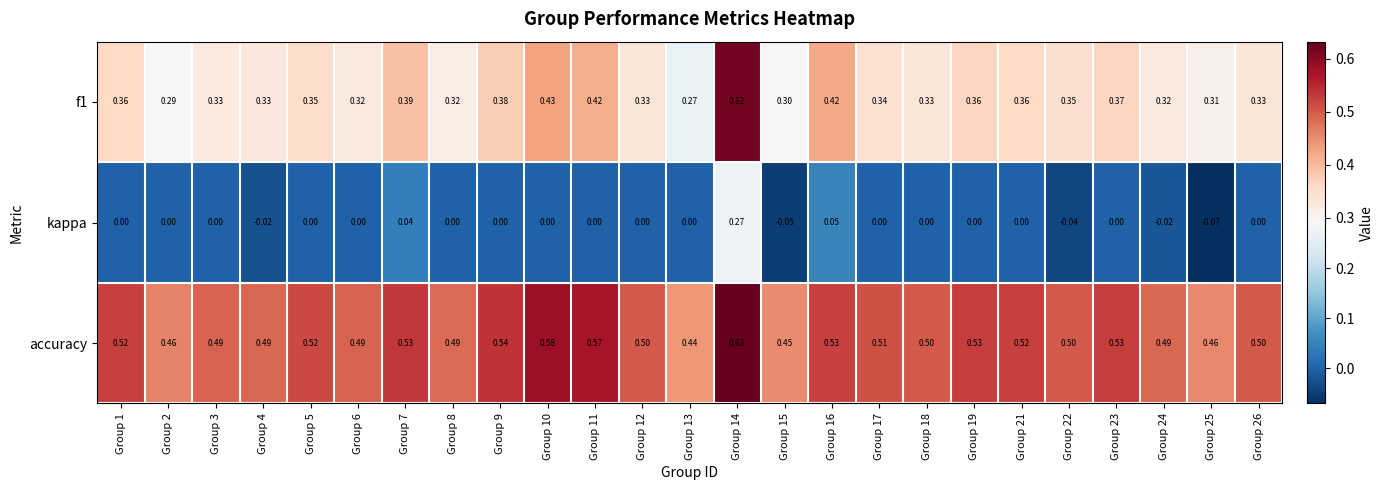

How many distinct data groups are displayed?

3